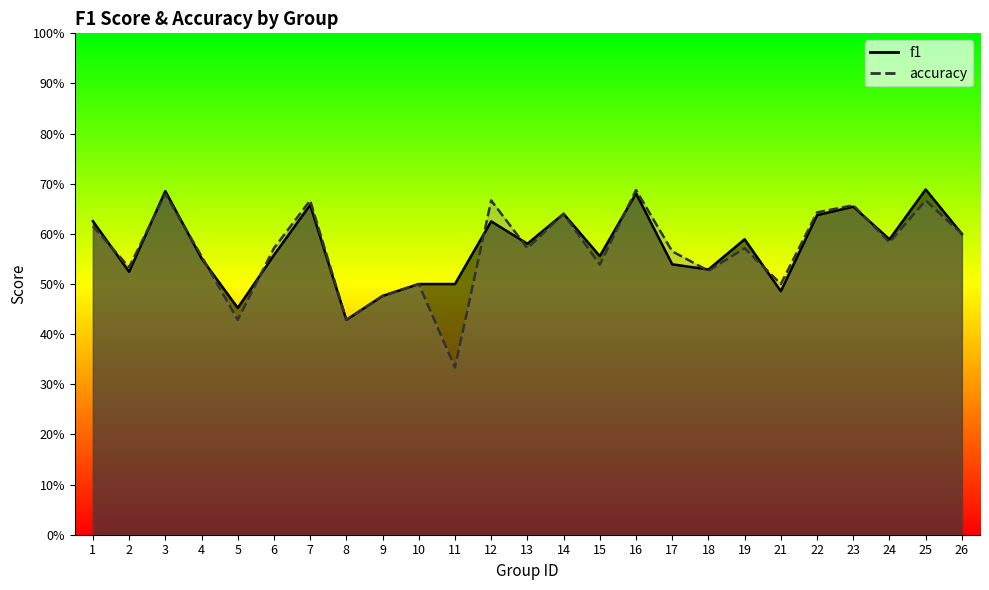

The value of accuracy at 12 is 1.2. True or false?

False